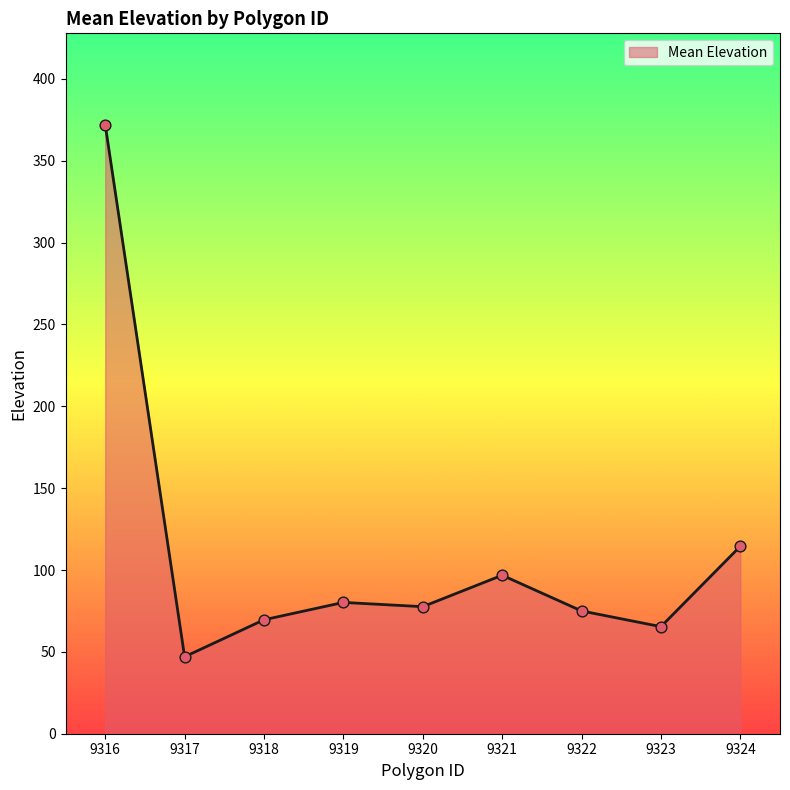

What is the ratio of the value at 9322 to the value at 9319?

0.9